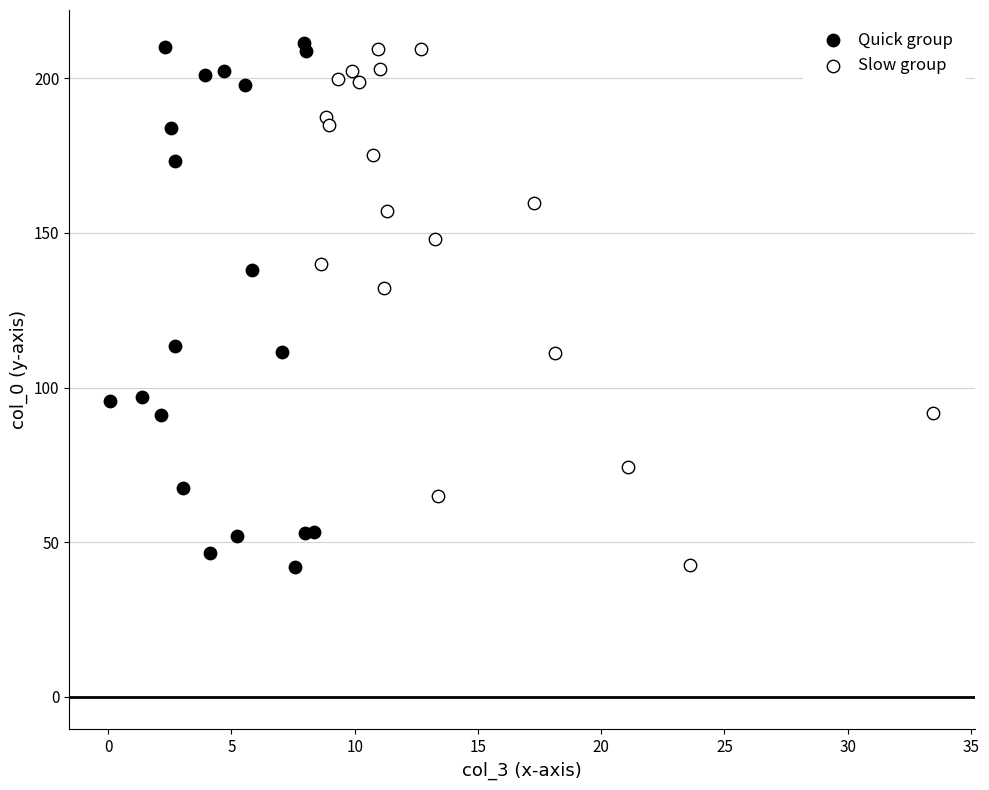

What are all the series names shown in the legend?

Quick group, Slow group